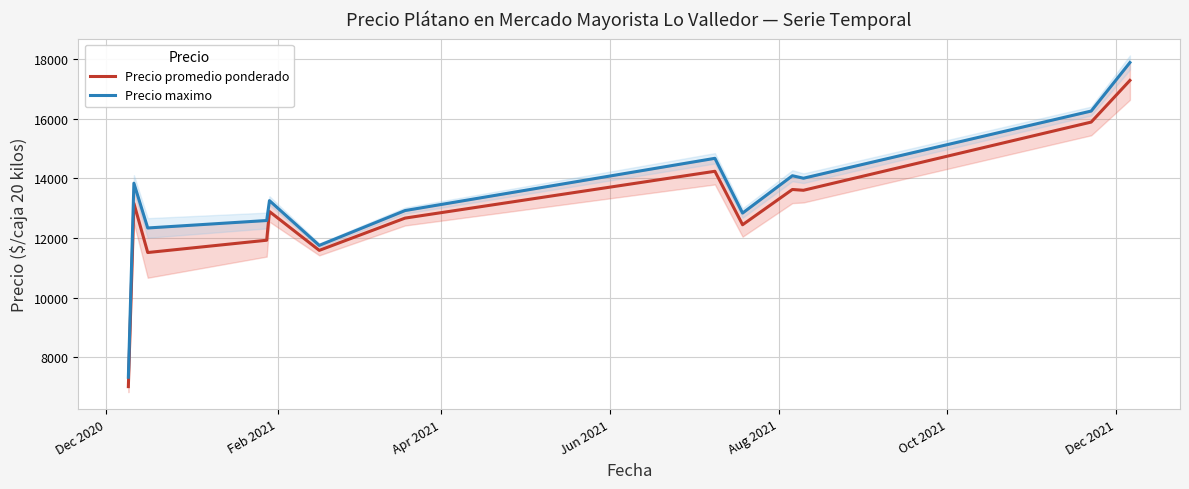

What is the lowest value of the Precio promedio ponderado series?

7019.5